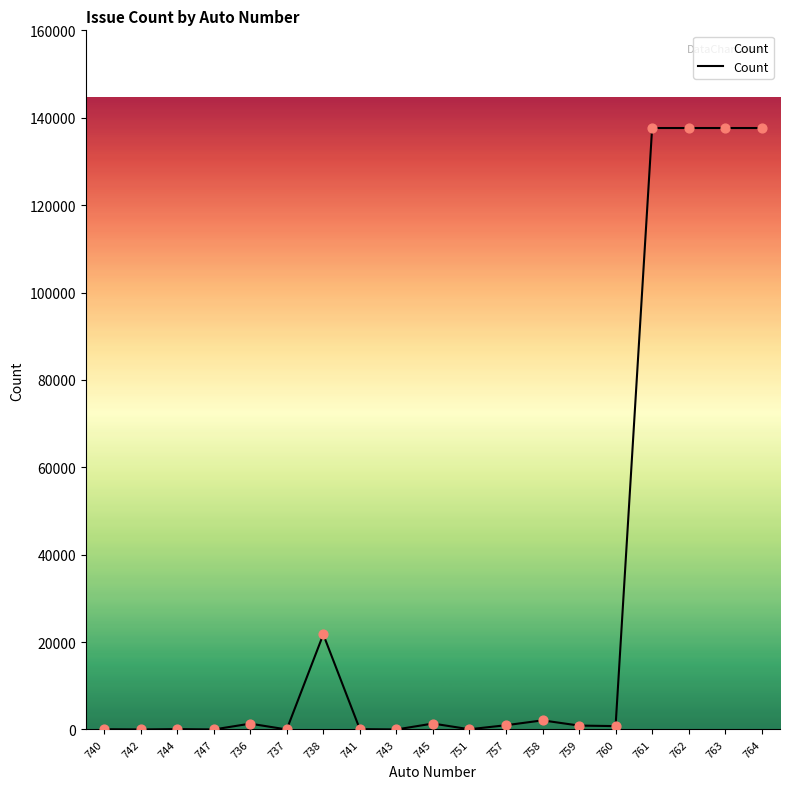

What is the change in value from 751 to 762?

+137592